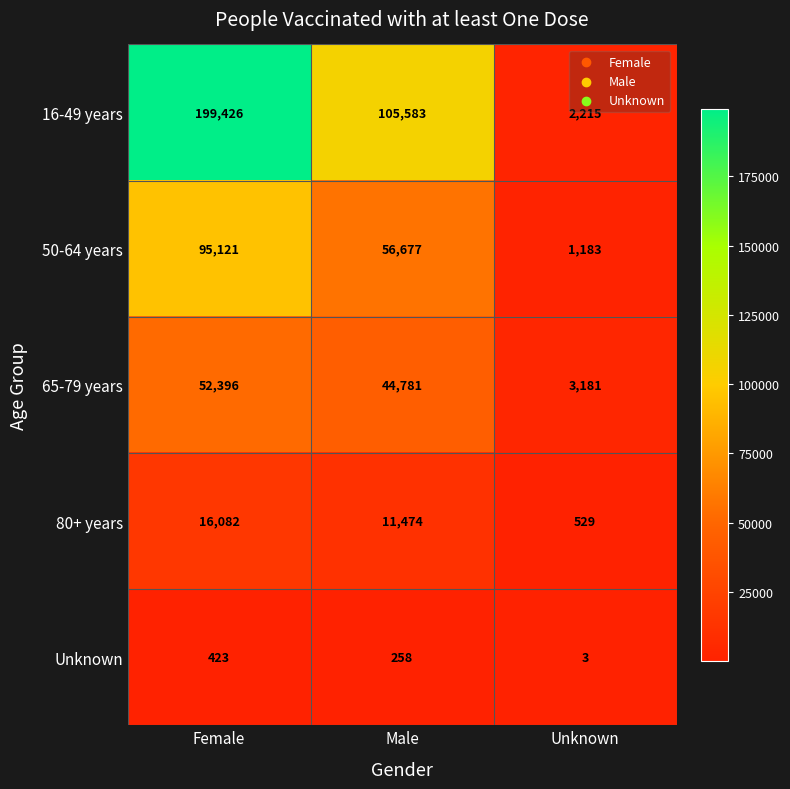

What is the total value across all series at Unknown?

7111